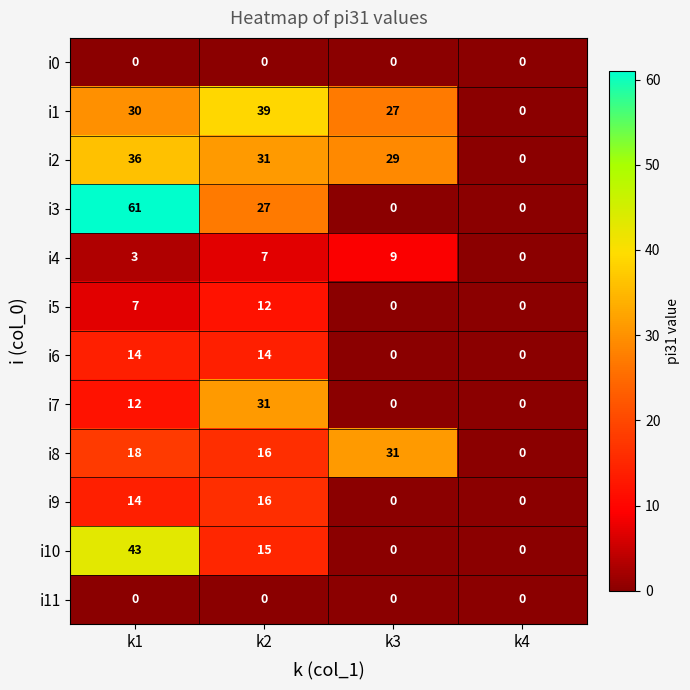

Is it true that i4 equals 5 at k1?

False